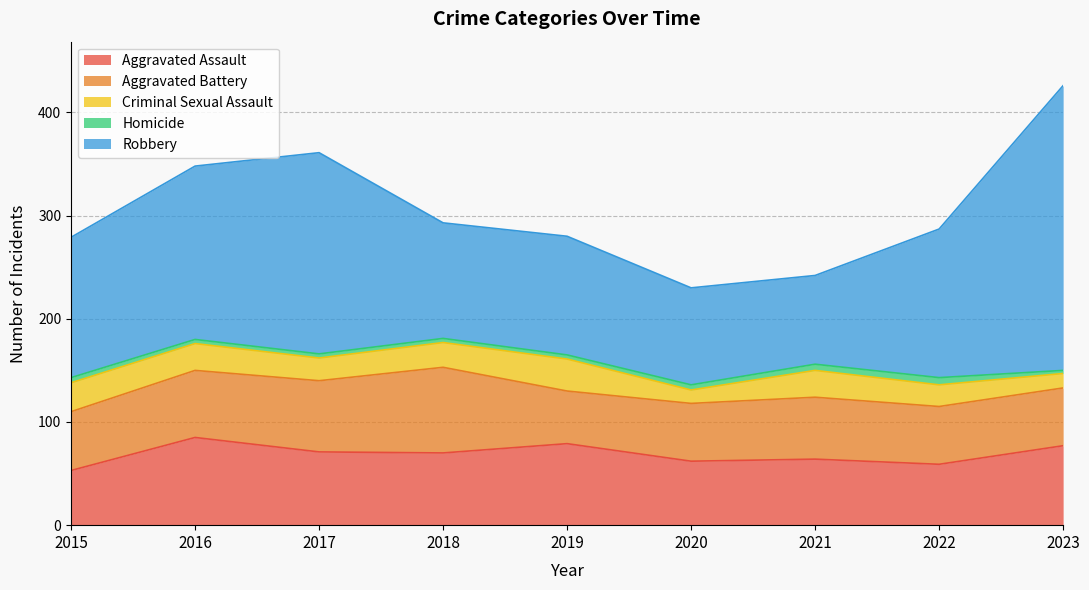

Between 2023 and 2016, which is larger?

2016